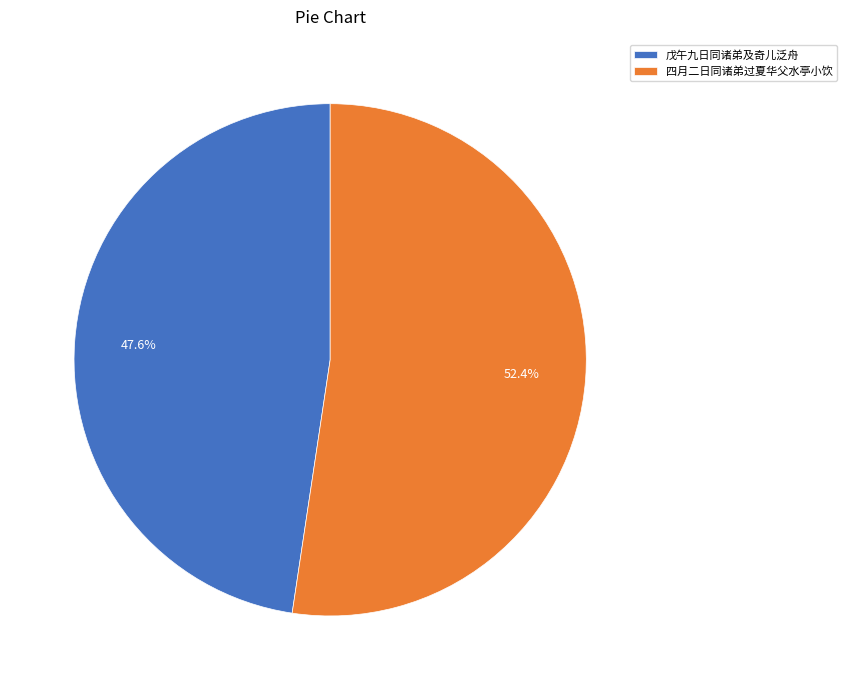

True or false: 戊午九日同诸弟及奇儿泛舟 accounts for 48% of the total.

True